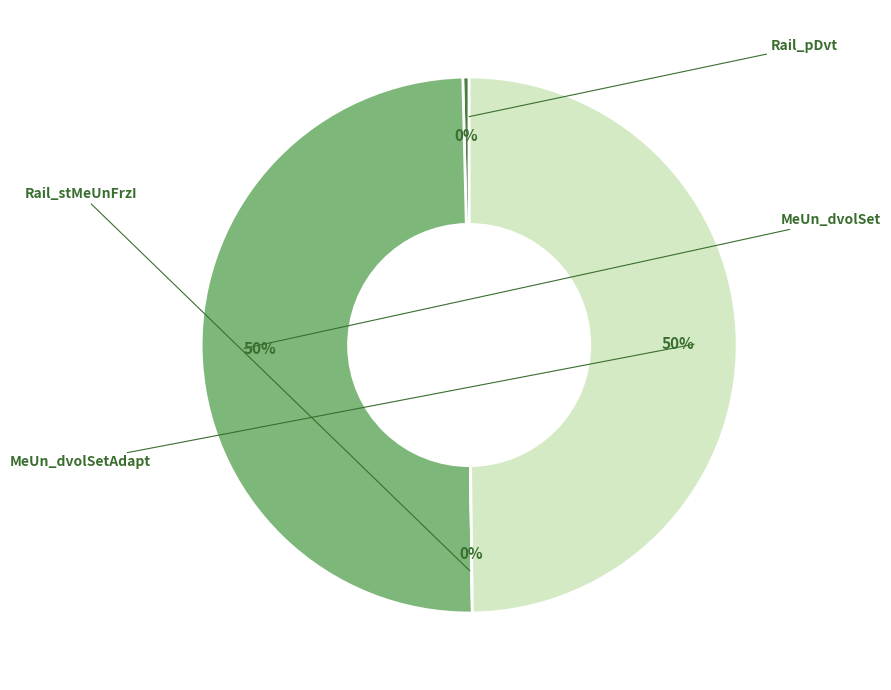

Which has a higher value, Rail_stMeUnFrzI or MeUn_dvolSet?

MeUn_dvolSet